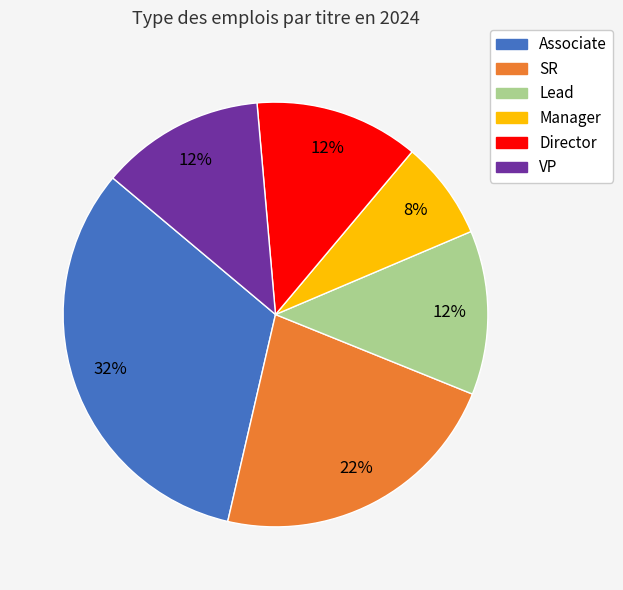

Between SR and VP, which is larger?

SR